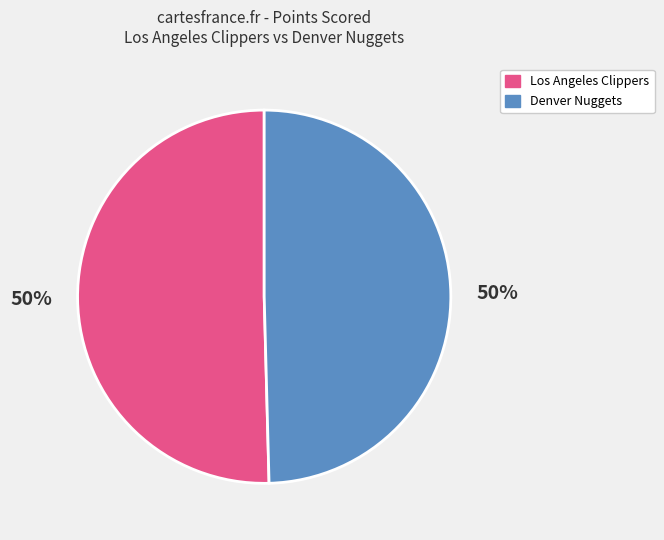

Approximately how many times larger is the value at Los Angeles Clippers compared to Denver Nuggets?

1.0